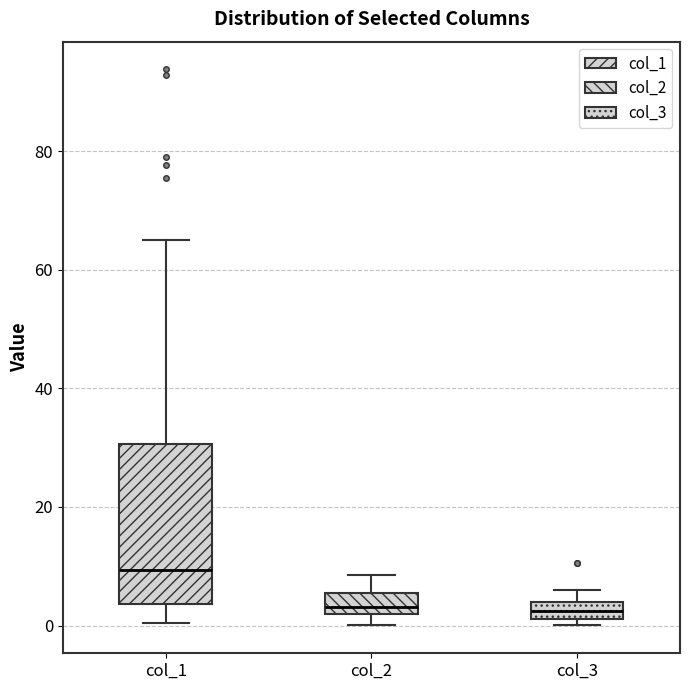

Which box is the tallest, from its lower edge to its upper edge?

col_1